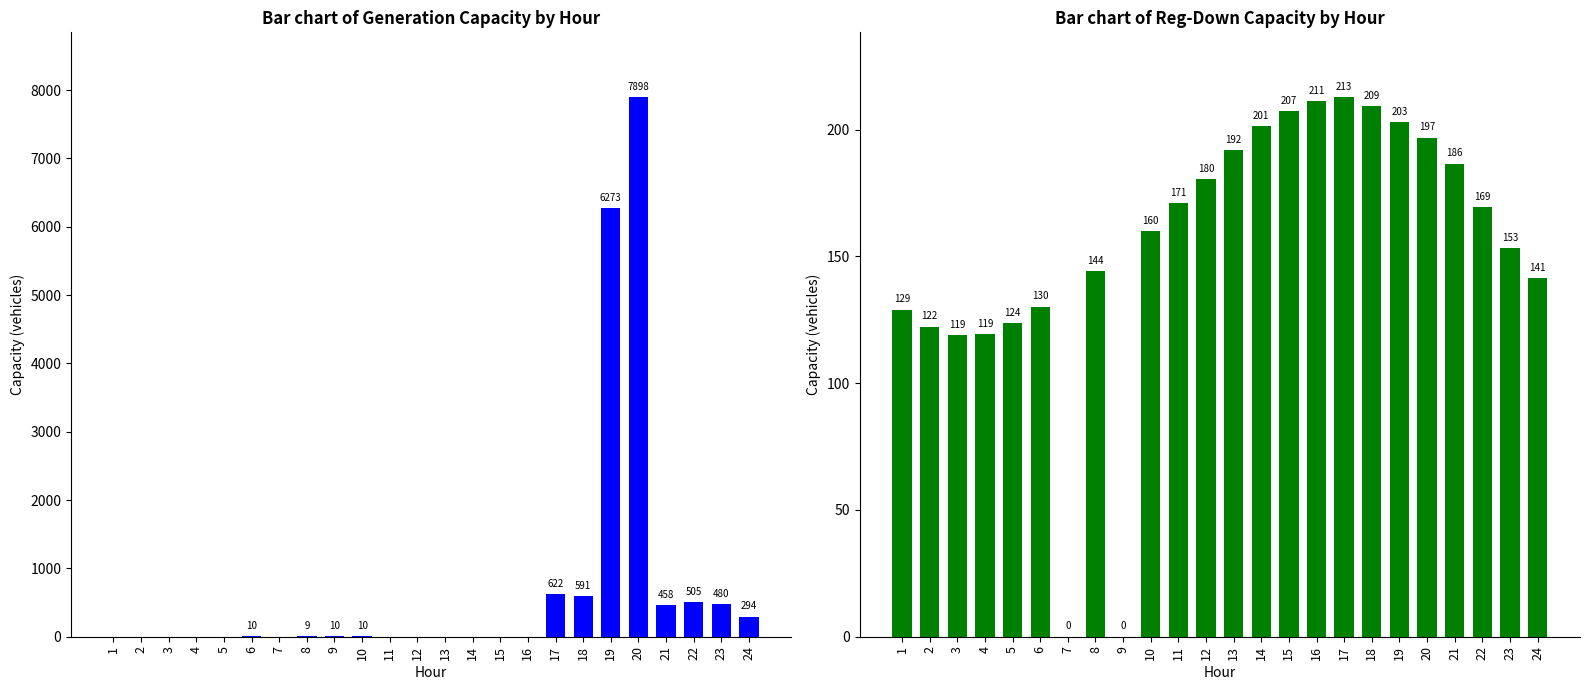

Reading left to right, extract all data points from this chart.

gen_capacity_veh: 0.0	0.0	0.0	0.0	0.0	9.8	0.0	9.2	9.8	9.8	0.0	0.0	0.0	0.0	0.0	0.0	622.0	591.2	6273.2	7898.0	458.2	504.7	480.3	293.8
regdown_capacity_veh: 128.9	122.2	118.9	119.2	123.7	130.1	0.0	144.1	0.0	159.8	171.0	180.5	191.7	201.2	207.2	211.1	212.8	209.3	202.8	196.8	186.5	169.4	153.1	141.4